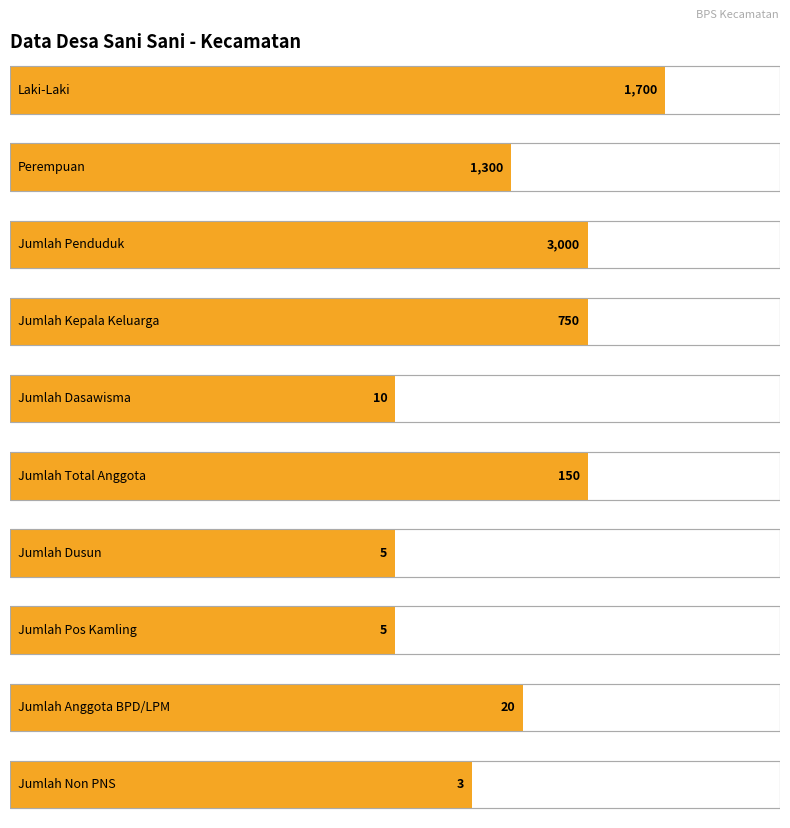

At which category is the sum across all series the highest?

Jumlah Penduduk